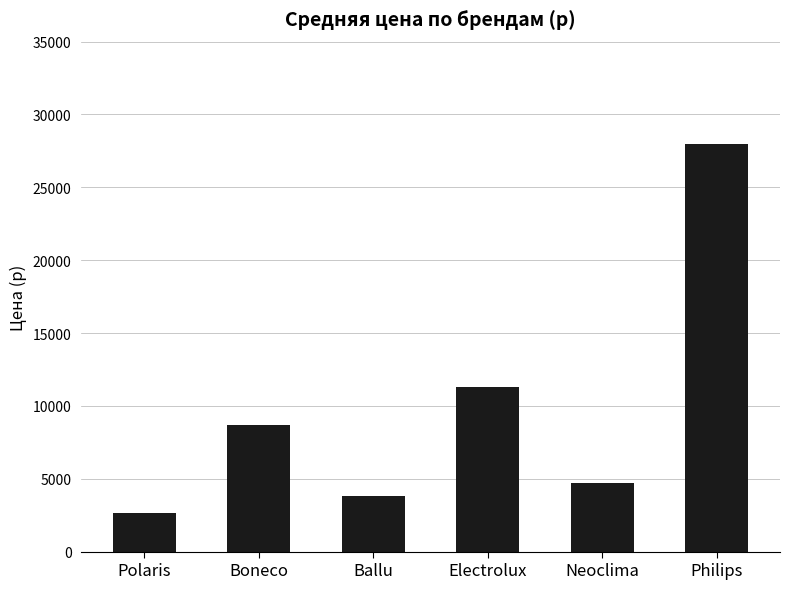

List the labels in order of value, smallest first.

Polaris, Ballu, Neoclima, Boneco, Electrolux, Philips